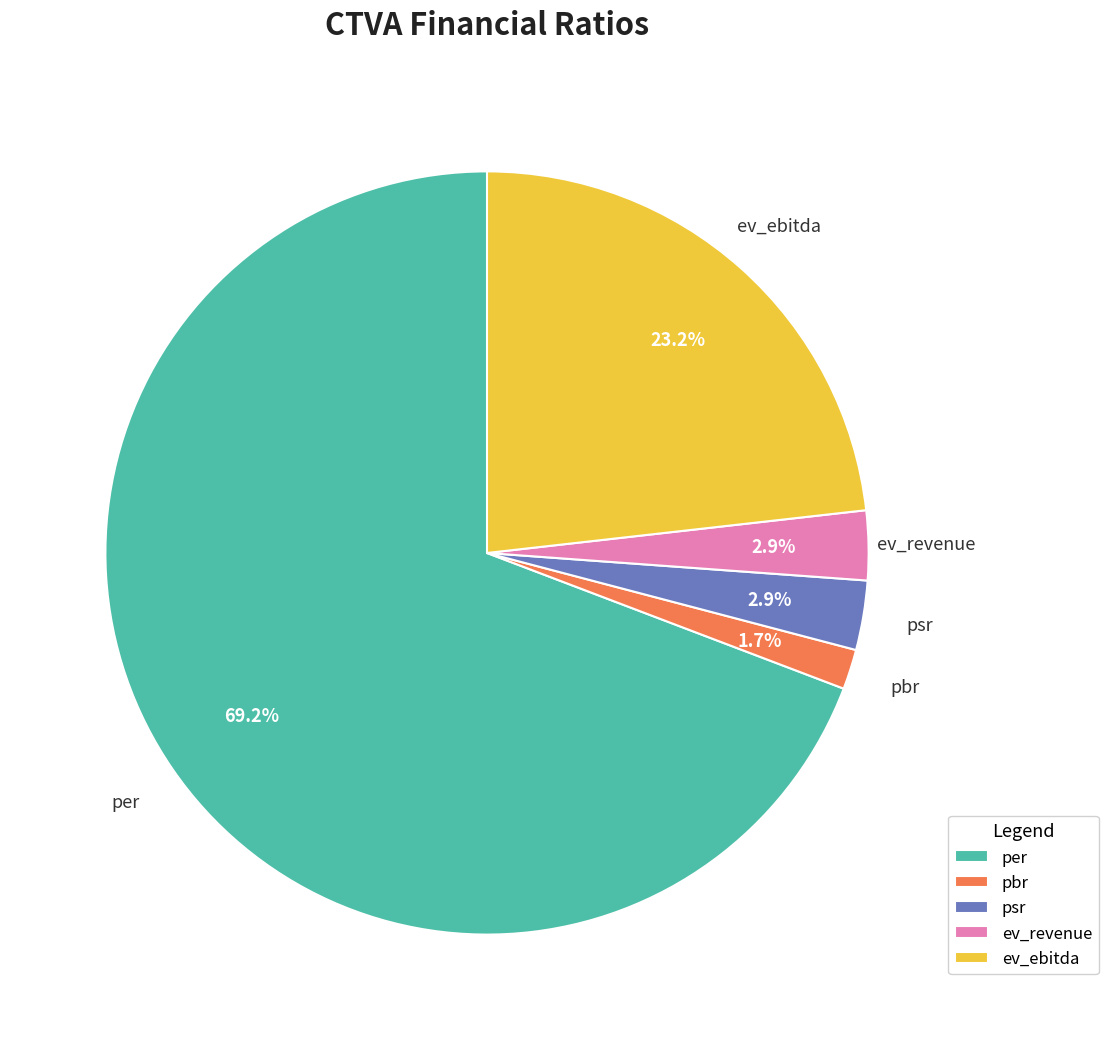

Between pbr and ev_ebitda, which is larger?

ev_ebitda